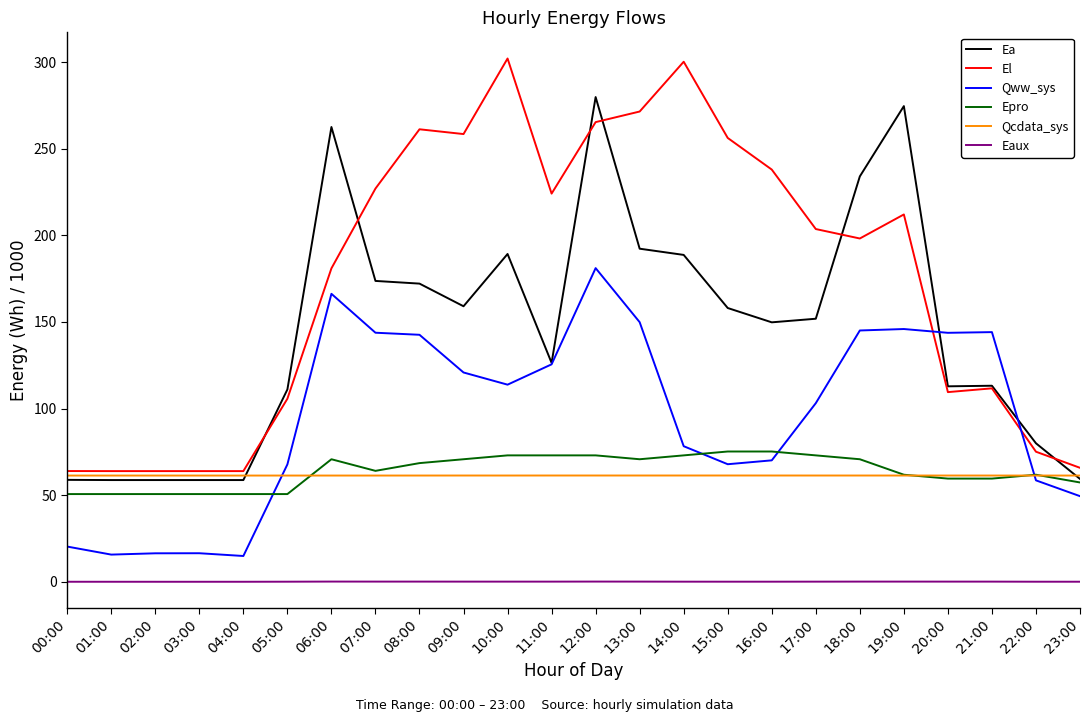

What is the sum of the Ea values at 15:00 and 07:00?

331.8